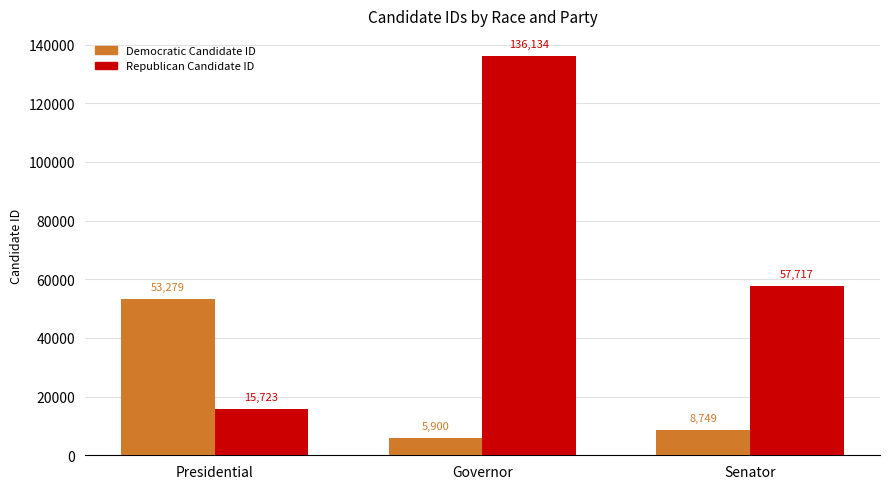

What is the average value of the Republican Candidate ID series?

69858